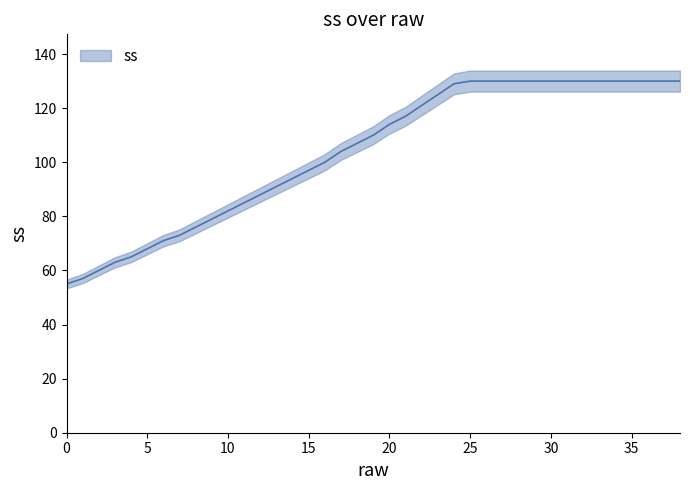

What is the smallest value displayed?

55